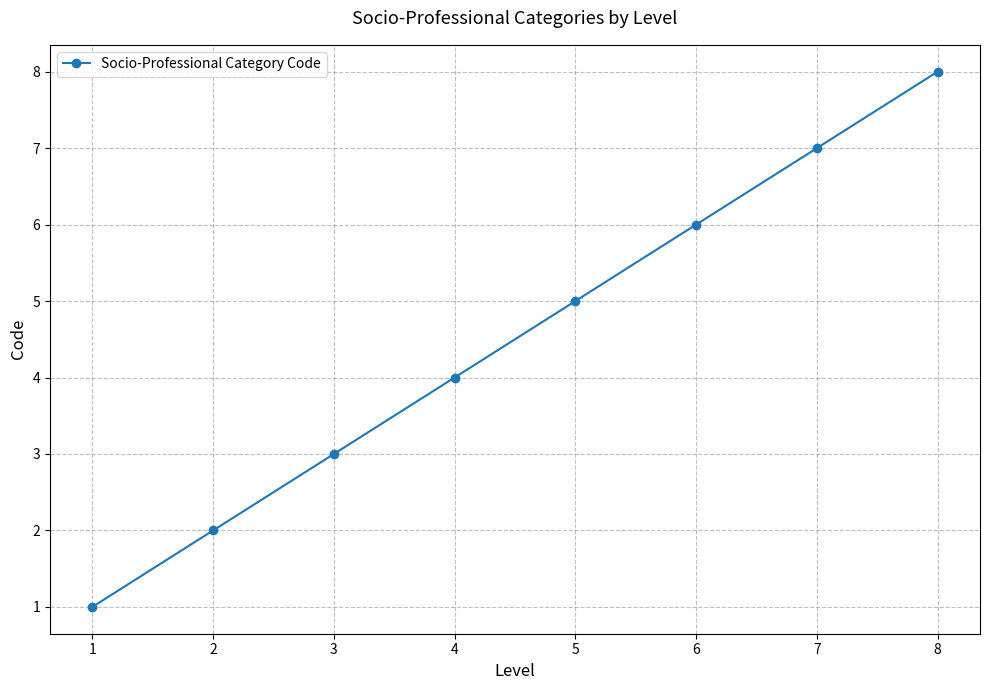

Count the values in the range 3 to 7.

5